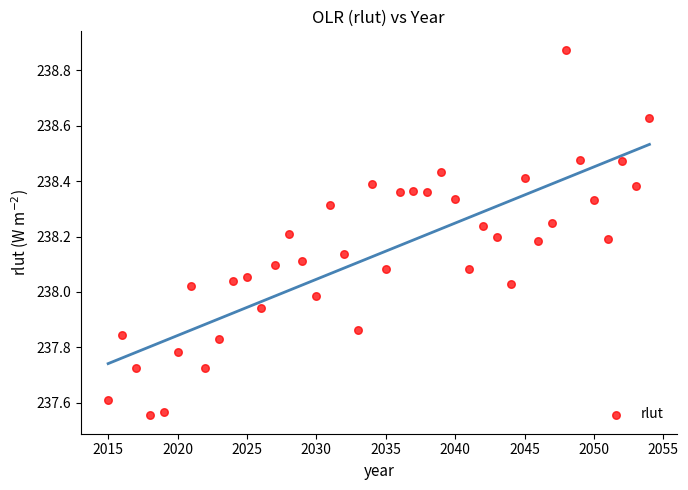

What is the range of X values (max minus min)?

39.0